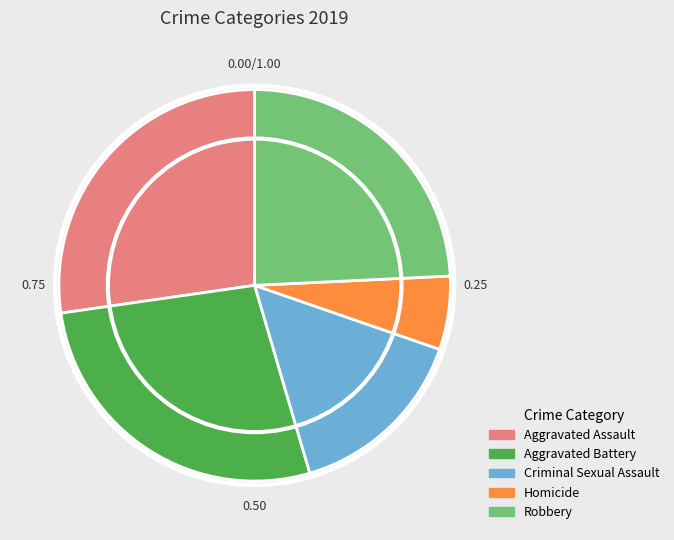

Approximately how many times larger is the value at Robbery compared to Homicide?

4.0